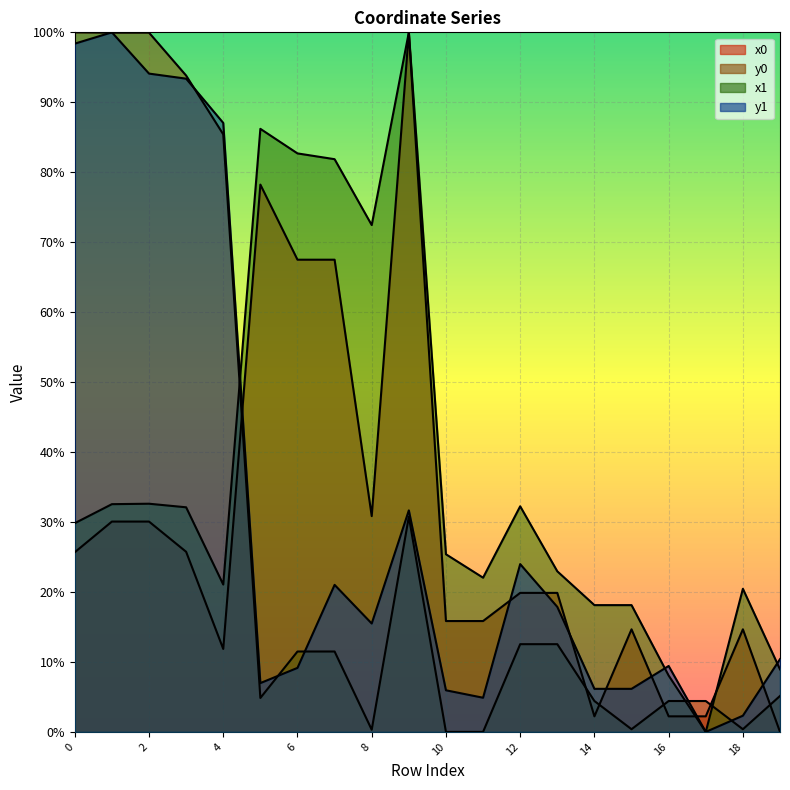

How many times do x1 and y0 cross each other?

3